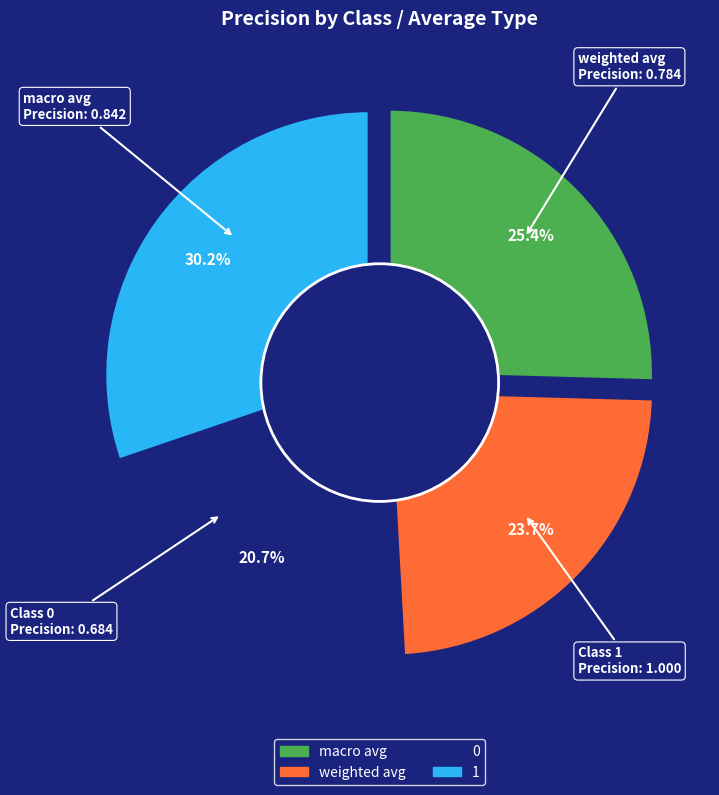

Do 0 and weighted avg together represent more than half of the pie?

No